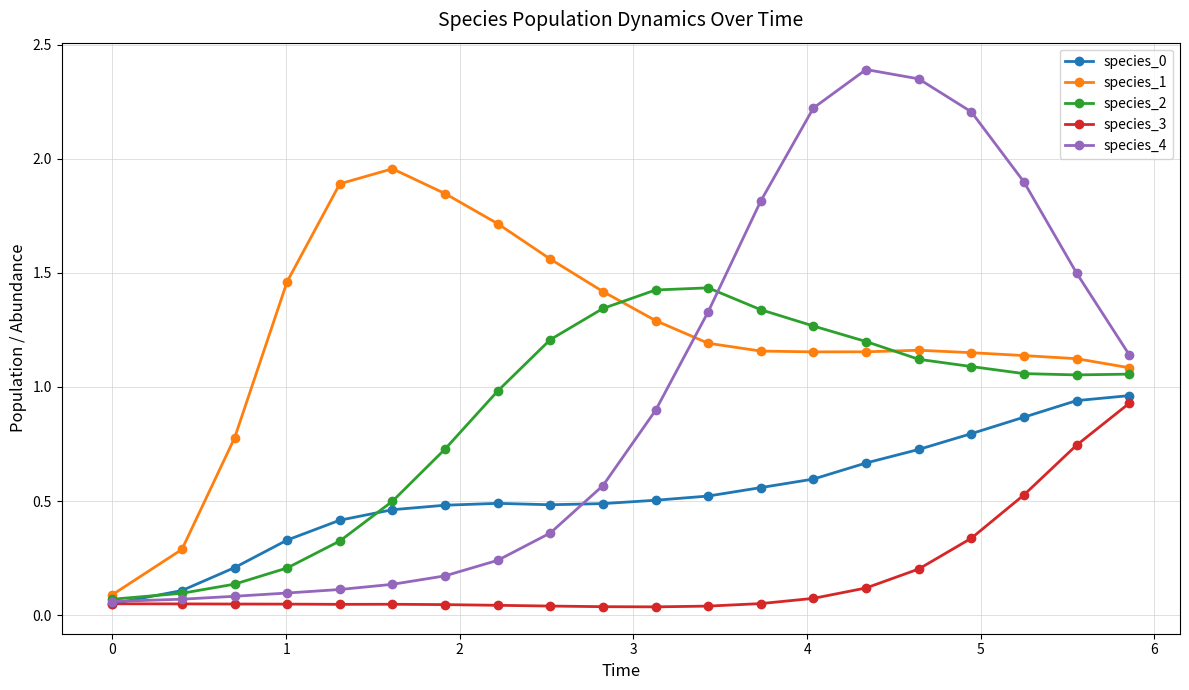

What is the sum of all species_1 values?

24.6